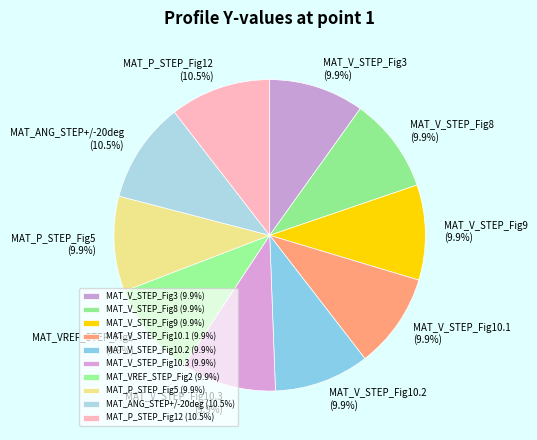

Is the sum of MAT_V_STEP_Fig10.2 and MAT_V_STEP_Fig9 greater than half?

No